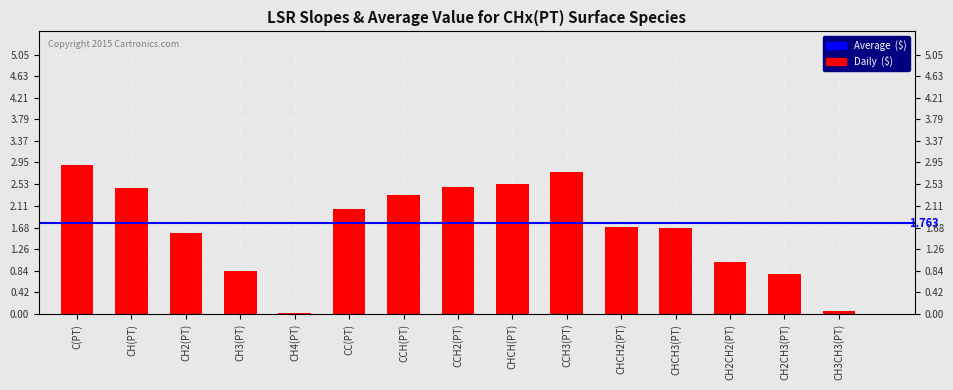

What is the sum of all values?

25.1